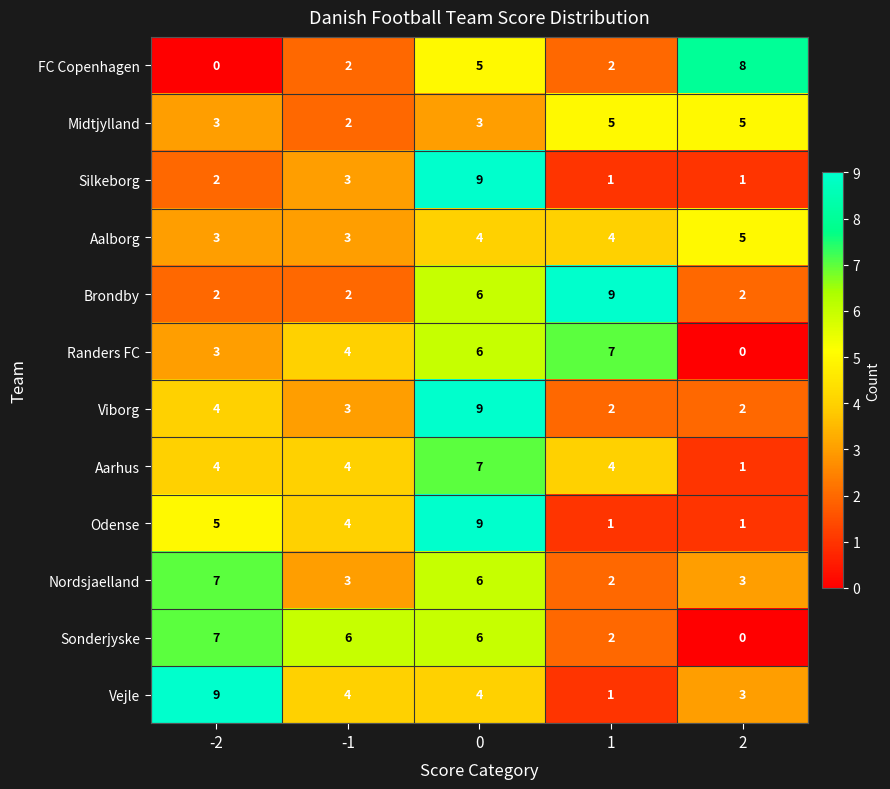

What is the sum of all Brondby values?

21